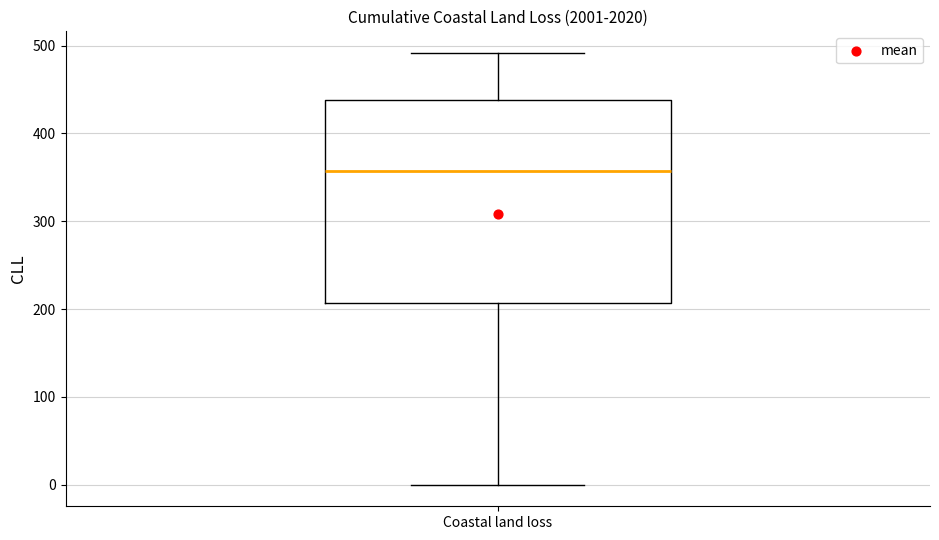

Transcribe this box plot: give where the median line is, the range the box spans, and where the two whiskers end, as read against the y-axis. The values are not printed on the chart, so give them approximately, as read against the axis.

median 360, box 210 to 440, whiskers 0 to 490